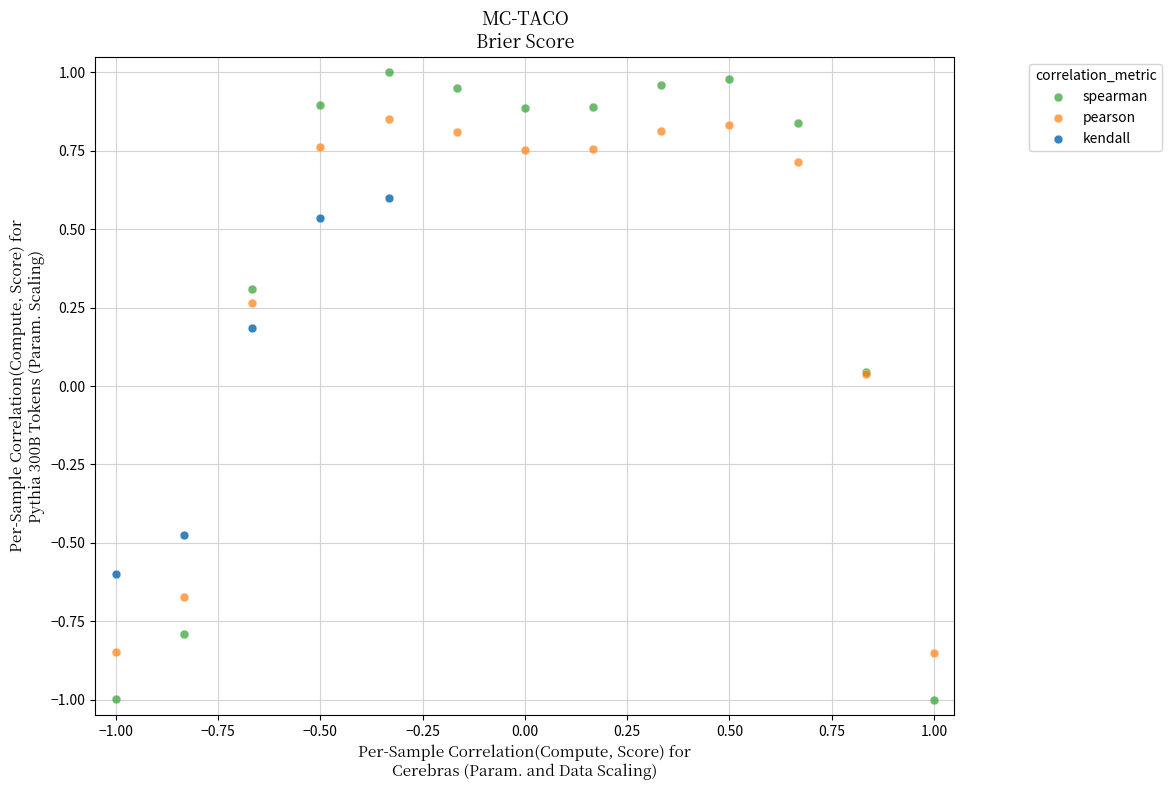

Which series contains the lowest Y value?

spearman